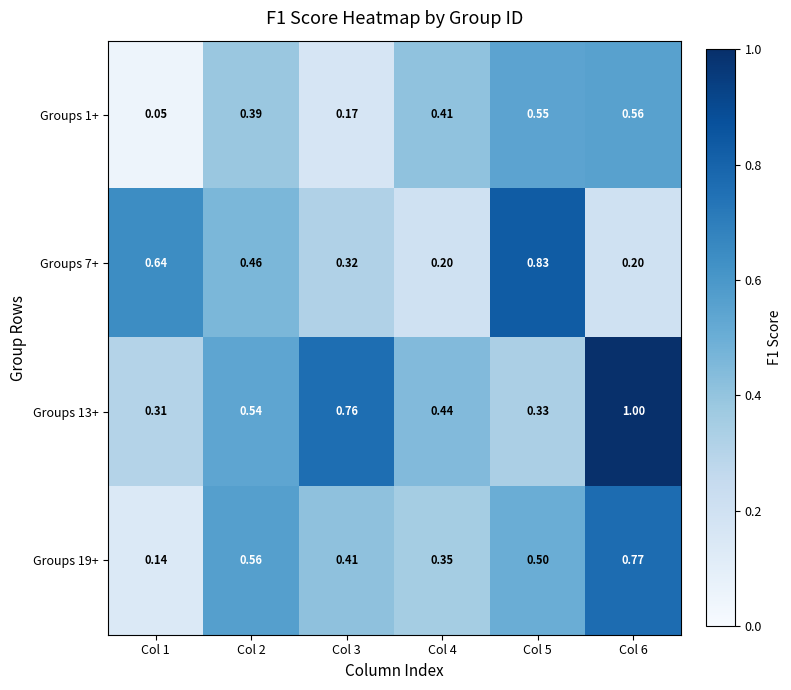

Is the value of Groups 7+ at Col 4 greater than the value of Groups 13+ at Col 3?

No